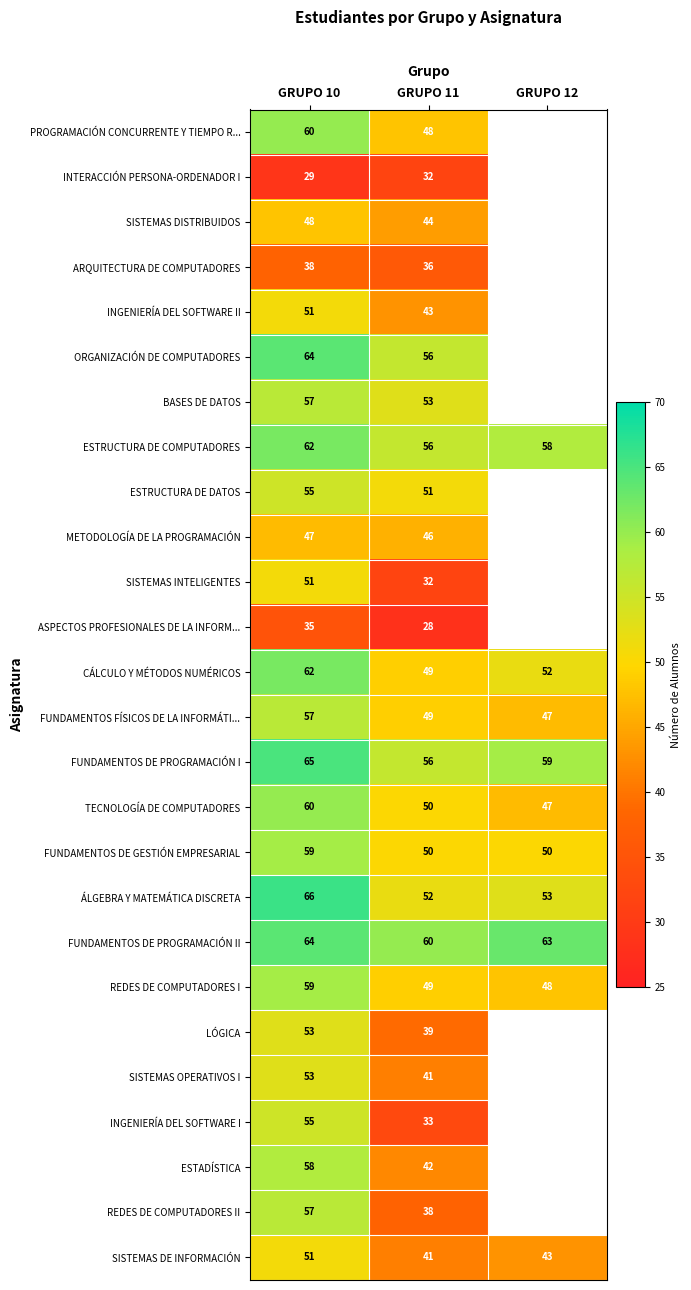

At which label does SISTEMAS DE INFORMACIÓN first exceed 43?

GRUPO 10